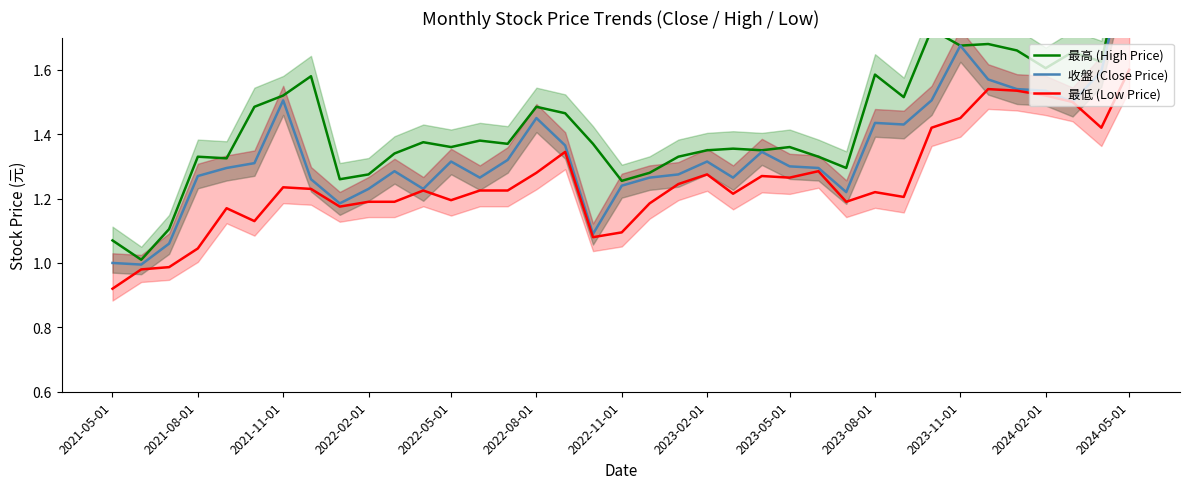

How many interior local peaks does the 收盤 (Close Price) series have?

8